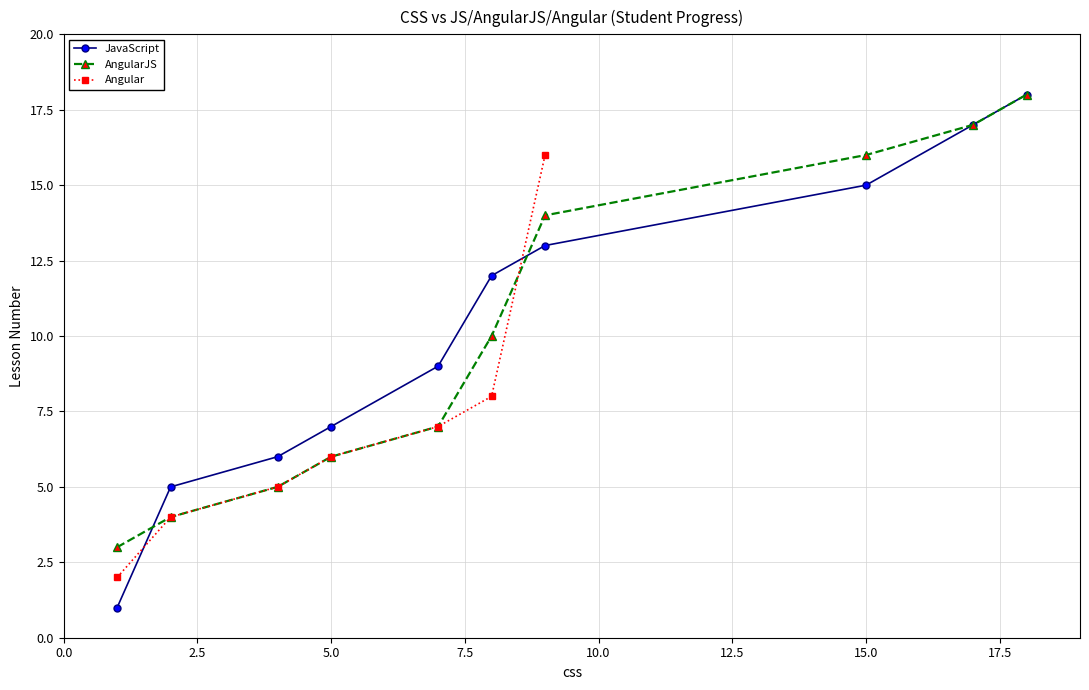

What is the highest value of the AngularJS series?

18